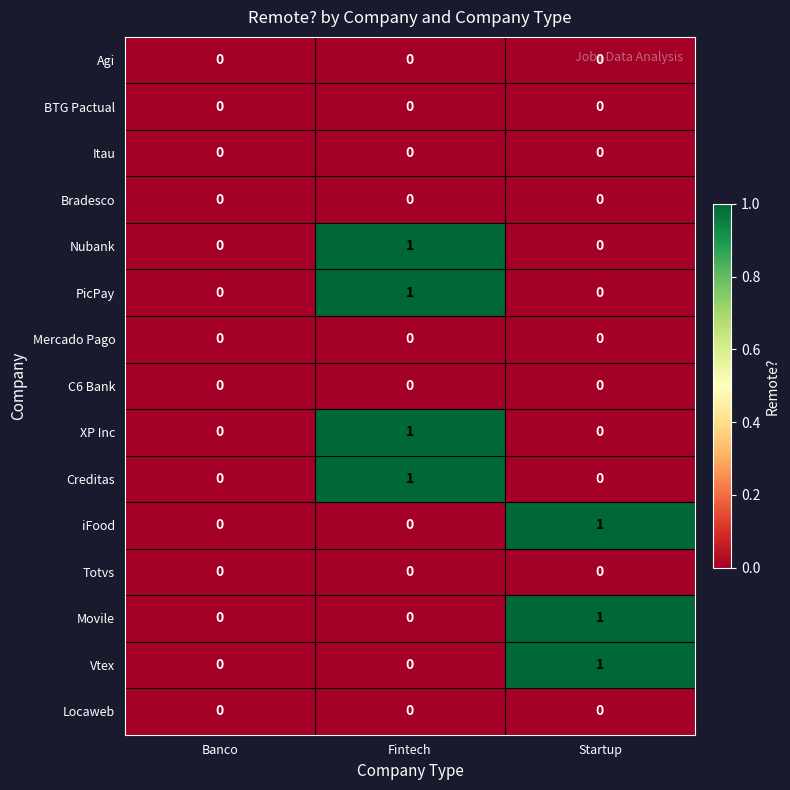

The value of Totvs at Startup is 0. True or false?

True